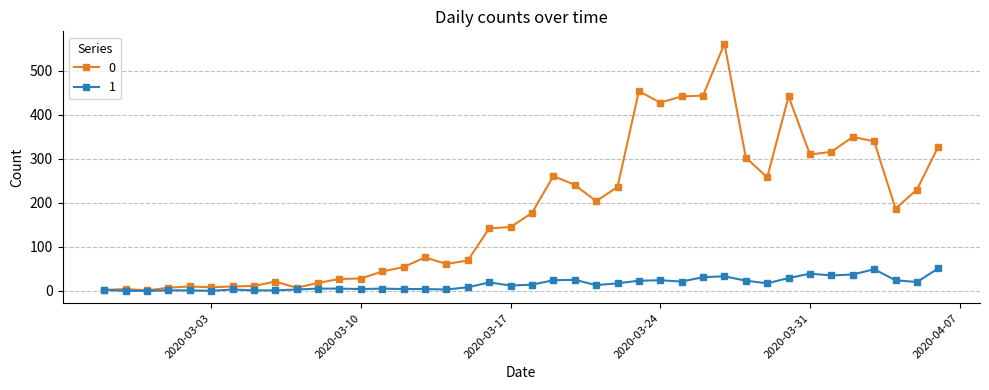

List the series in order of their peak value, highest first.

0, 1